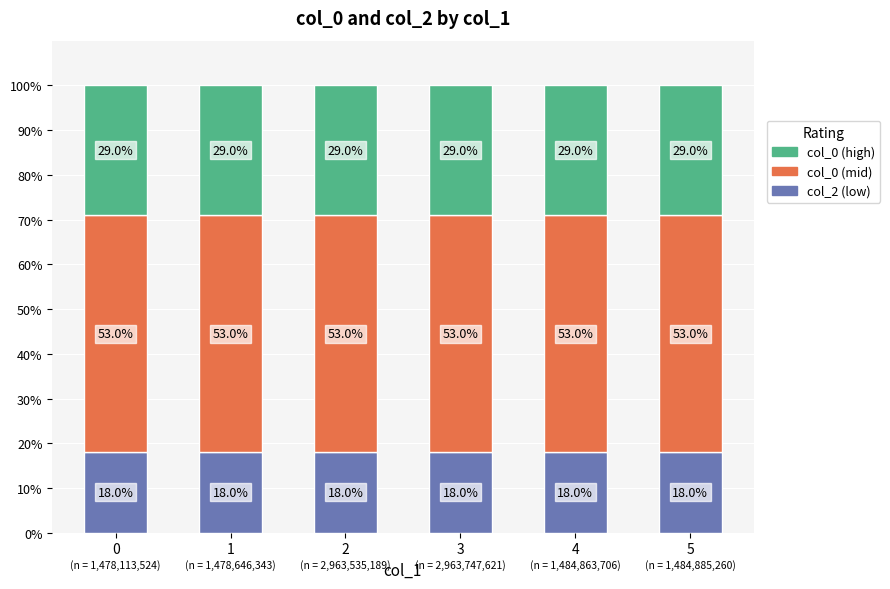

What is the sum of the col_2 (low) values at 1 and 5?

36